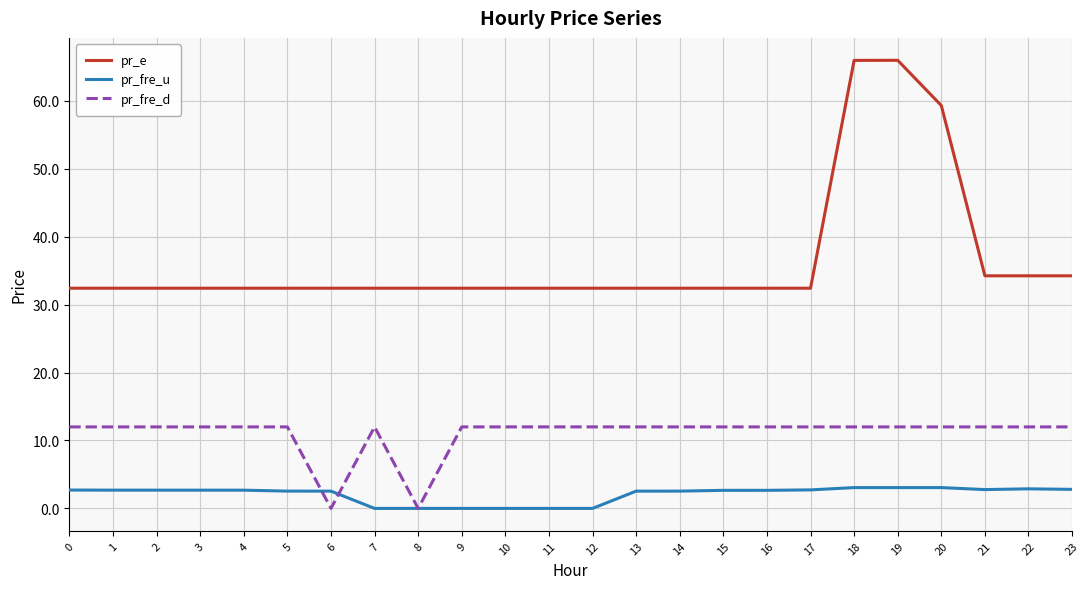

True or false: pr_fre_u has a value of 2.7 at 15.

True